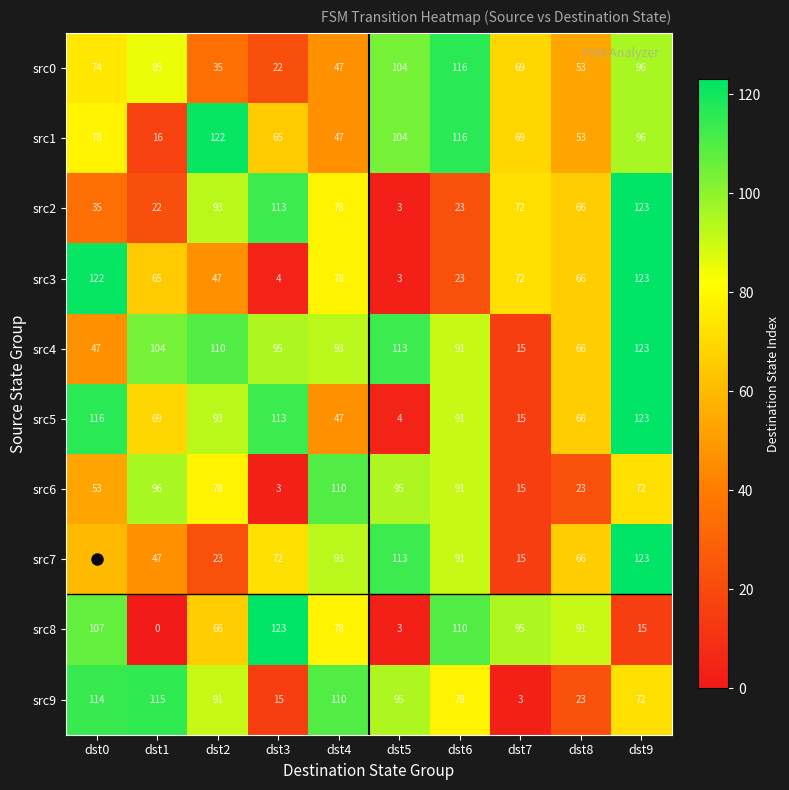

True or false: src9 has a value of 63 at dst0.

False